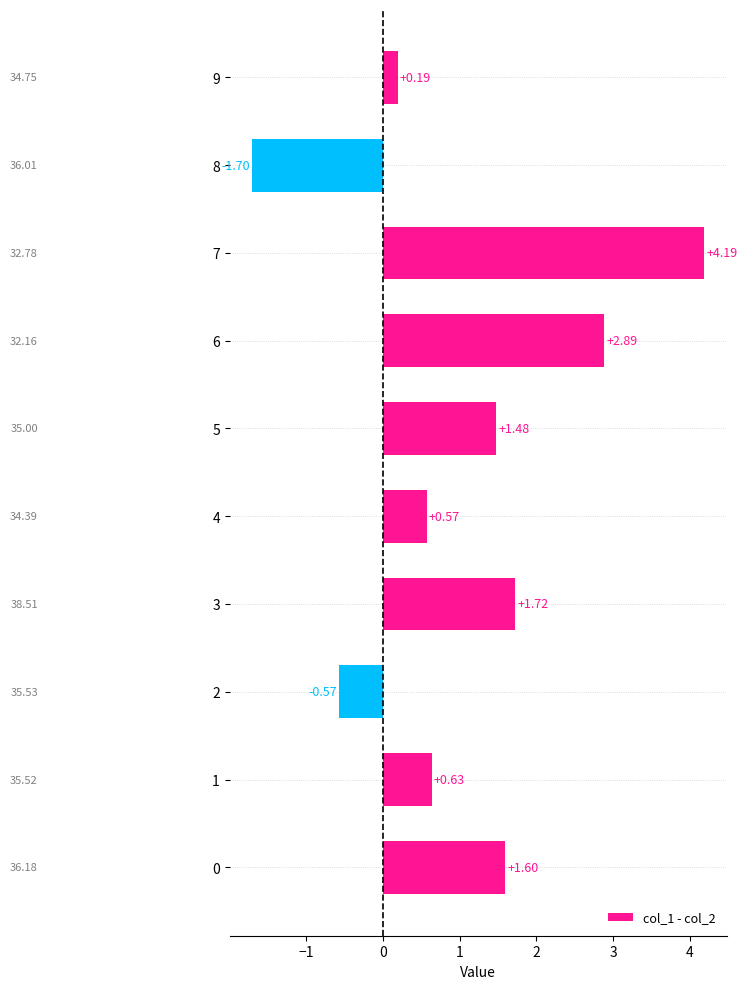

How many data points are above 1?

5